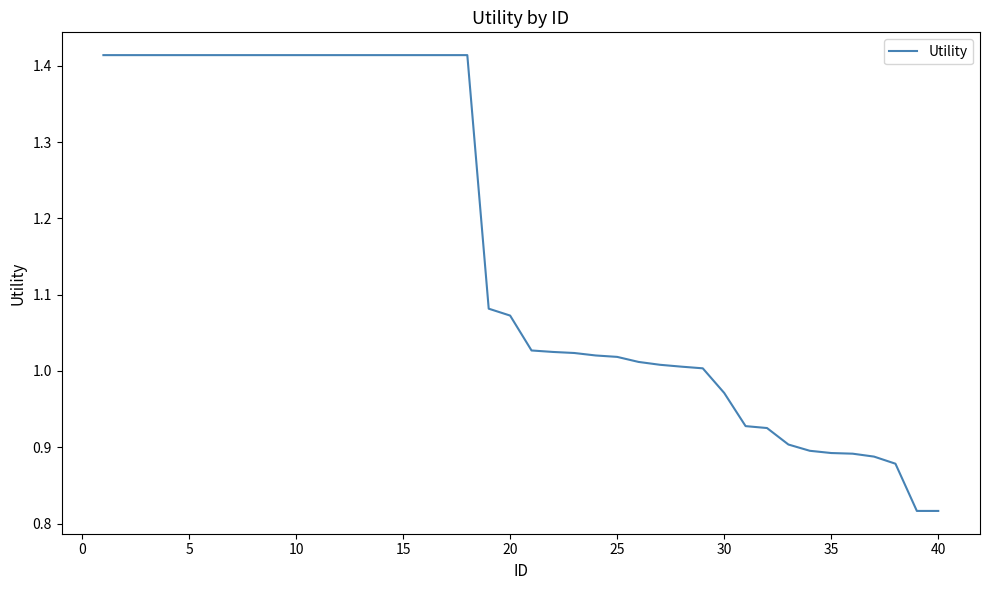

Is this an area chart (filled region under the line)?

No